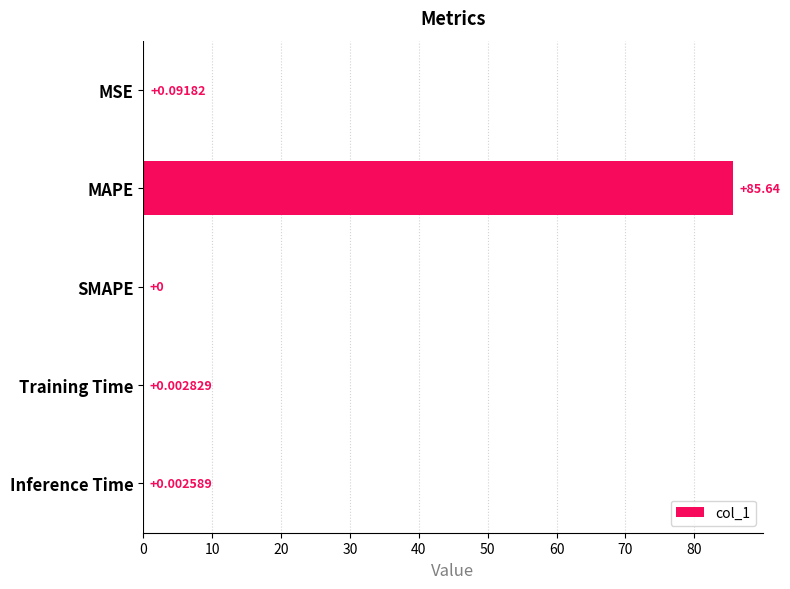

Where is the data nearest to the value 42?

MSE